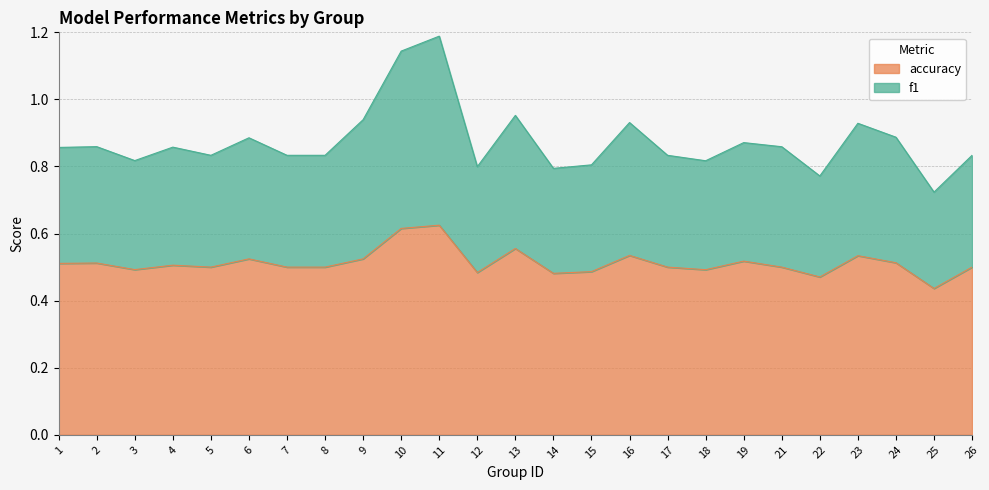

List the series in order of their peak value, lowest first.

accuracy, f1